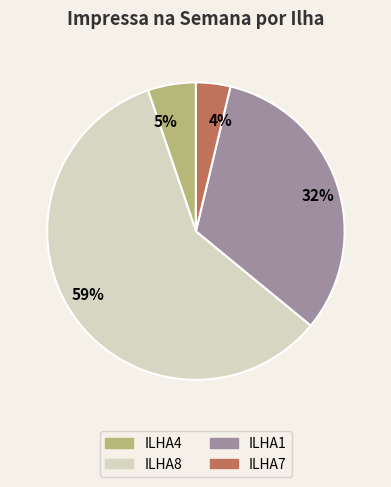

Which slice represents more than half of the pie?

59%